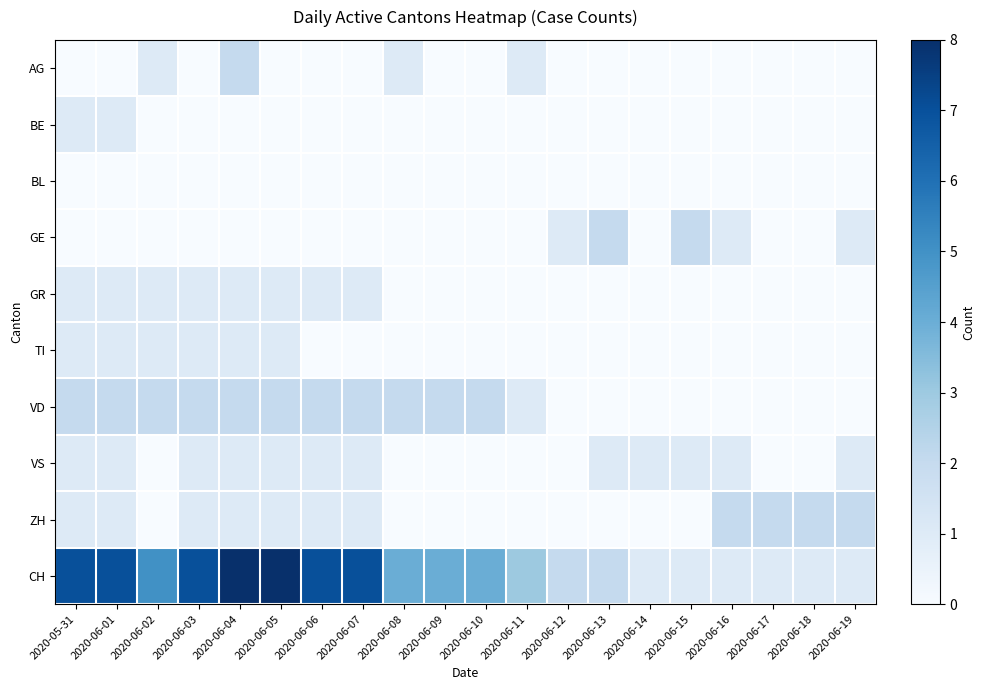

How many distinct data groups are displayed?

10